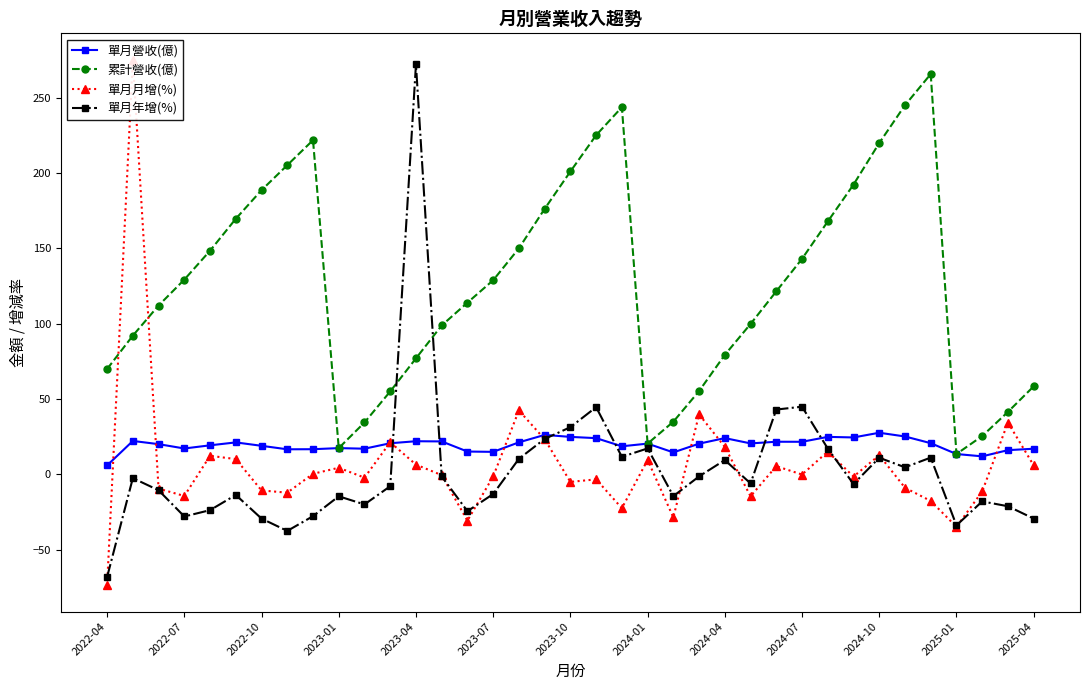

What is the average value of the 單月營收(億) series?

19.6